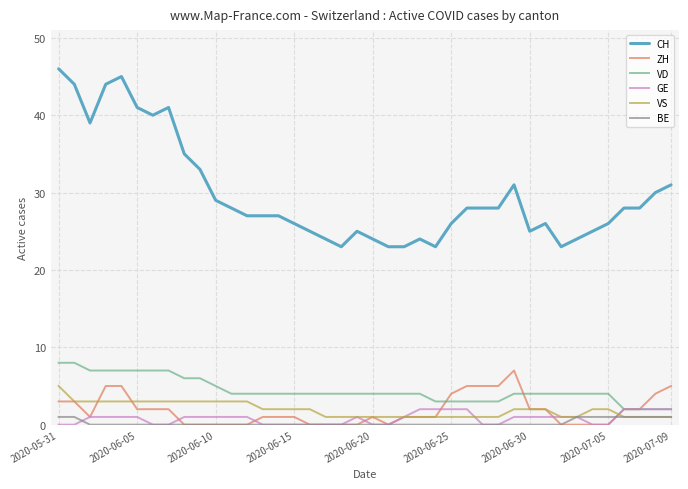

What is the maximum value for VD?

8